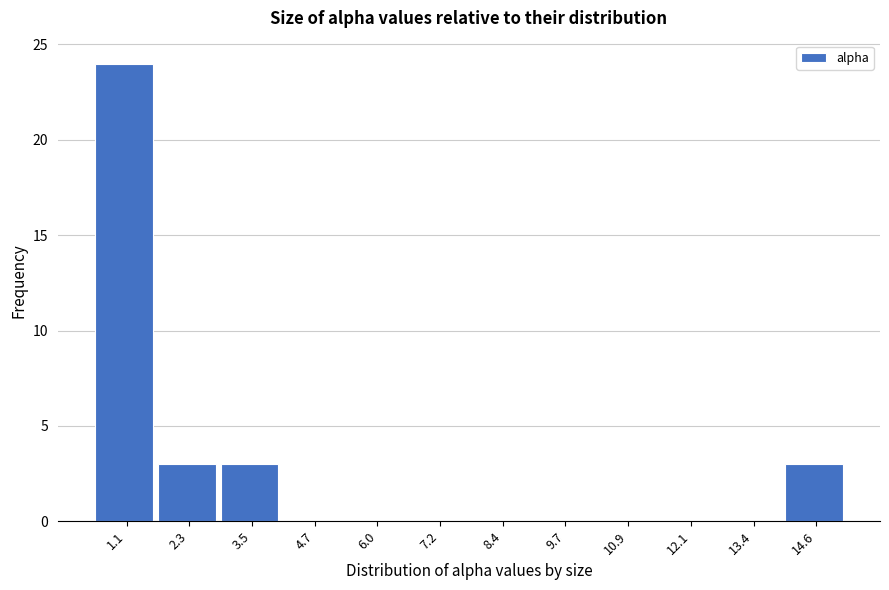

Reading right to left, transcribe all the data shown in this chart.

14.6=3	13.4=0	12.1=0	10.9=0	9.7=0	8.4=0	7.2=0	6.0=0	4.7=0	3.5=3	2.3=3	1.1=24